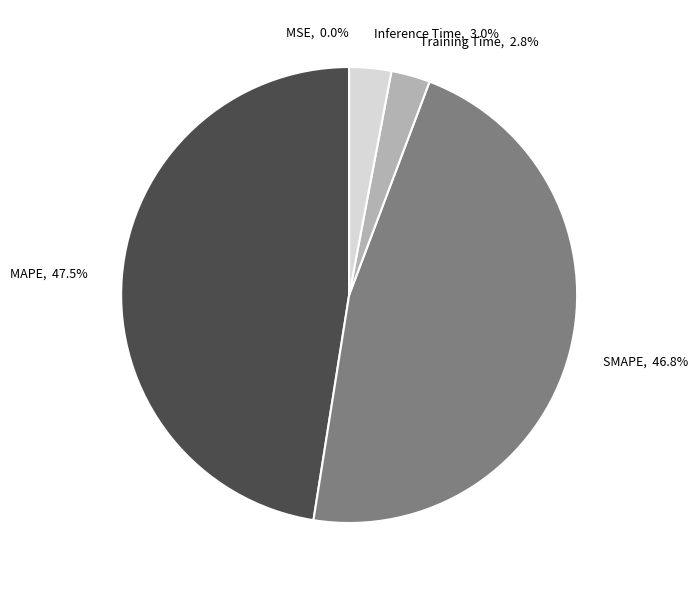

Does MAPE account for over 50% of the chart?

No